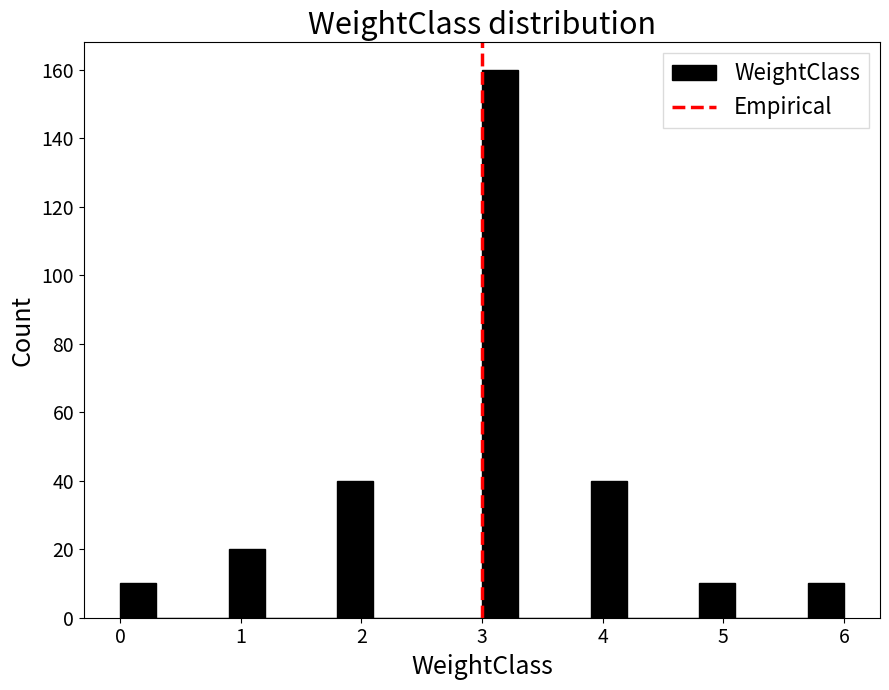

Around what value on the x-axis is the tallest bar? Give the approximate position of its centre, as read against the axis.

3.2